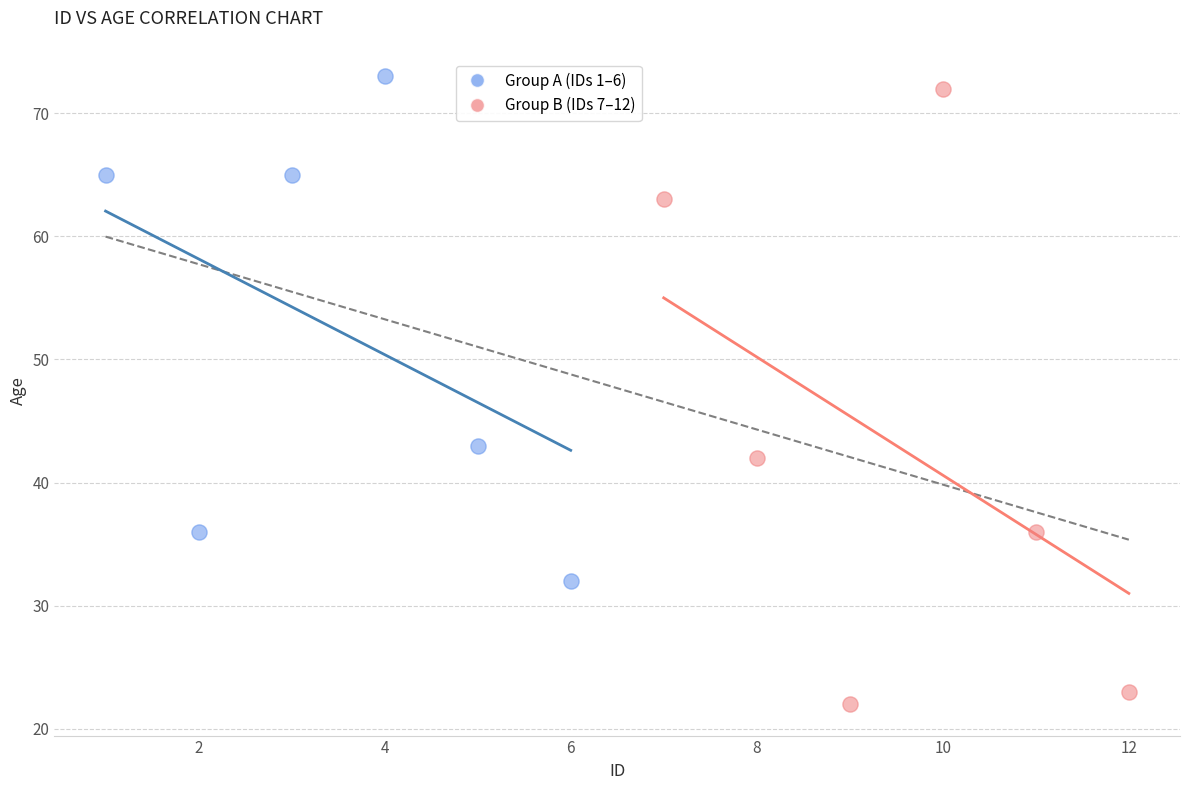

Which series reaches the minimum Y coordinate?

Group B (IDs 7–12)